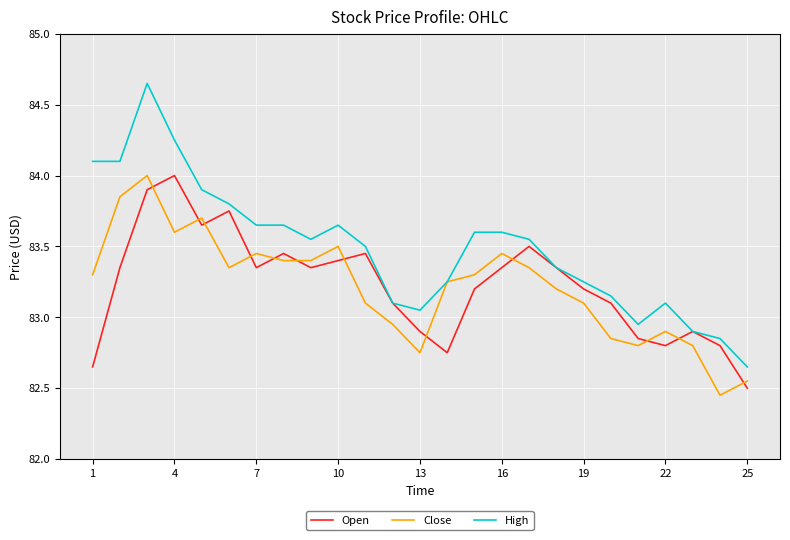

Which series has the widest spread of values?

High